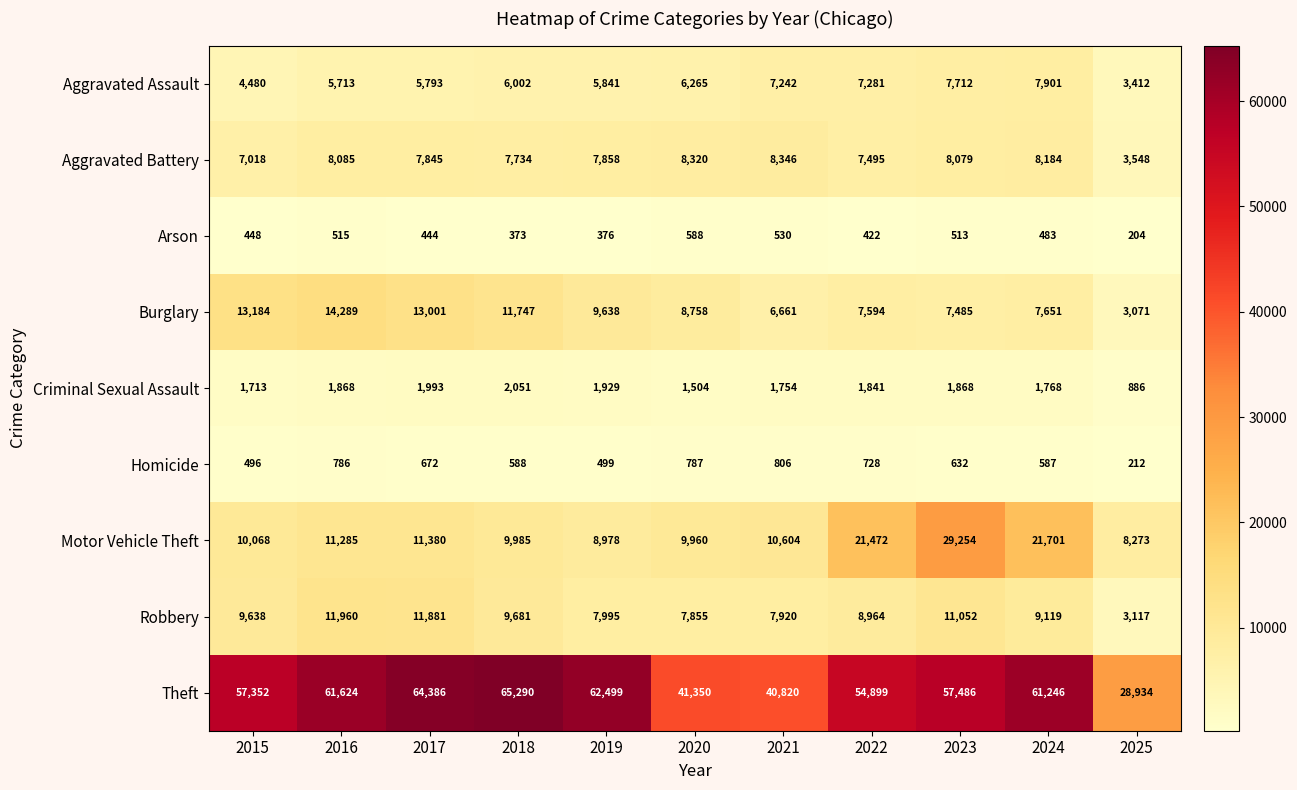

At how many categories does at least one series exceed 26764?

11